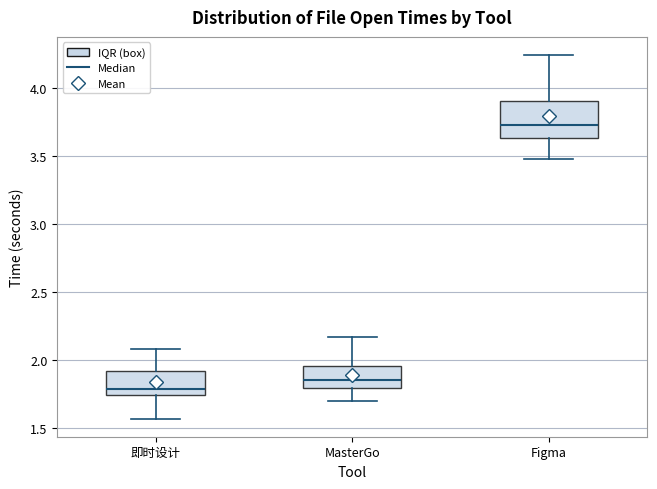

Comparing the boxes themselves (not the whiskers), which one is the tallest?

Figma